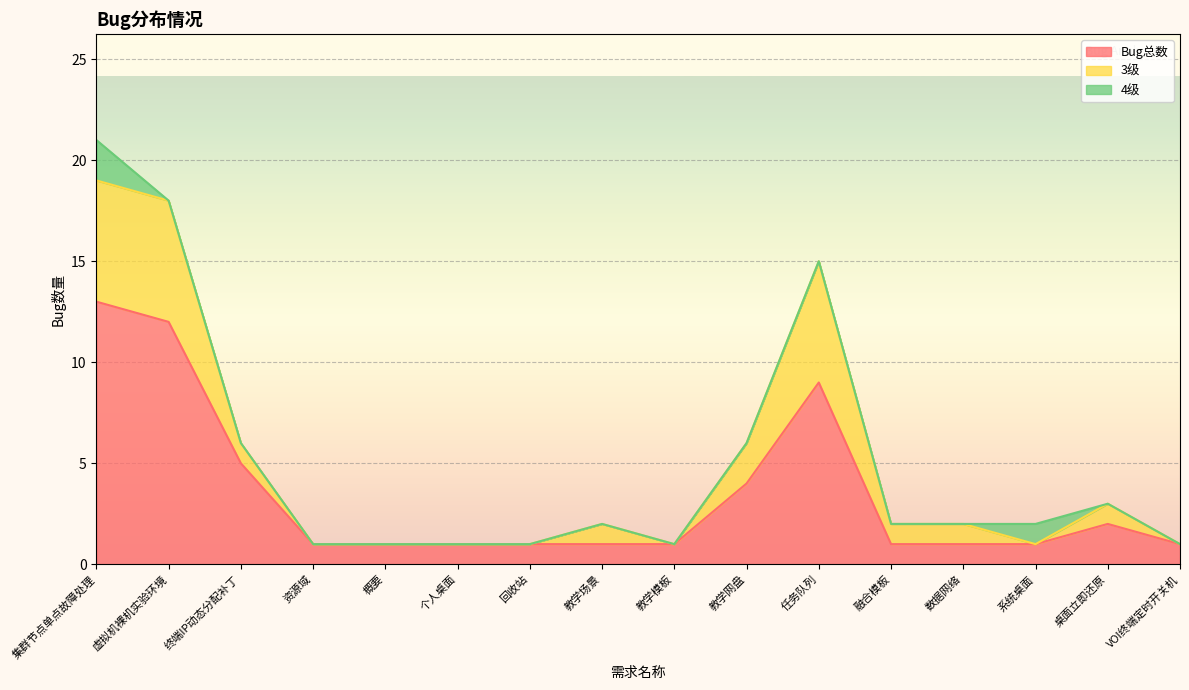

What are all the series names shown in the legend?

Bug总数, 3级, 4级